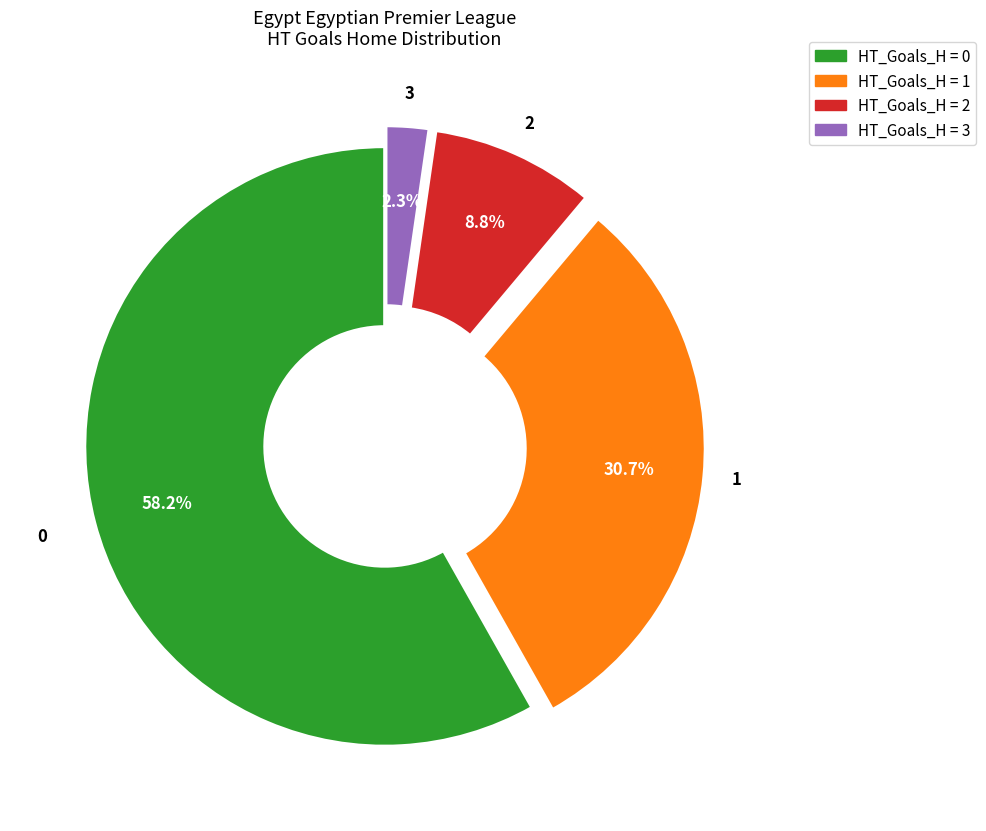

Does any single category account for the majority?

Yes